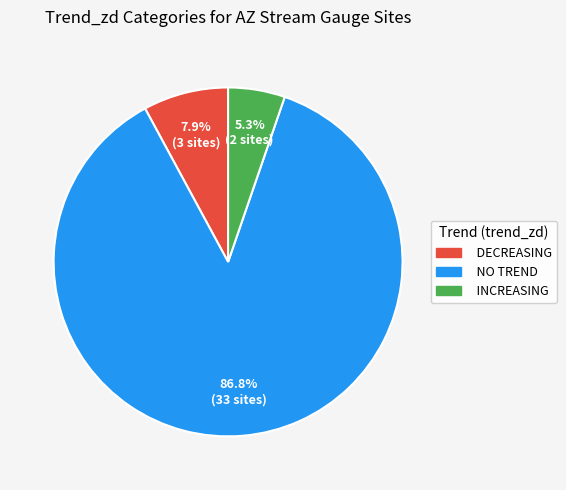

Does any single category account for the majority?

Yes